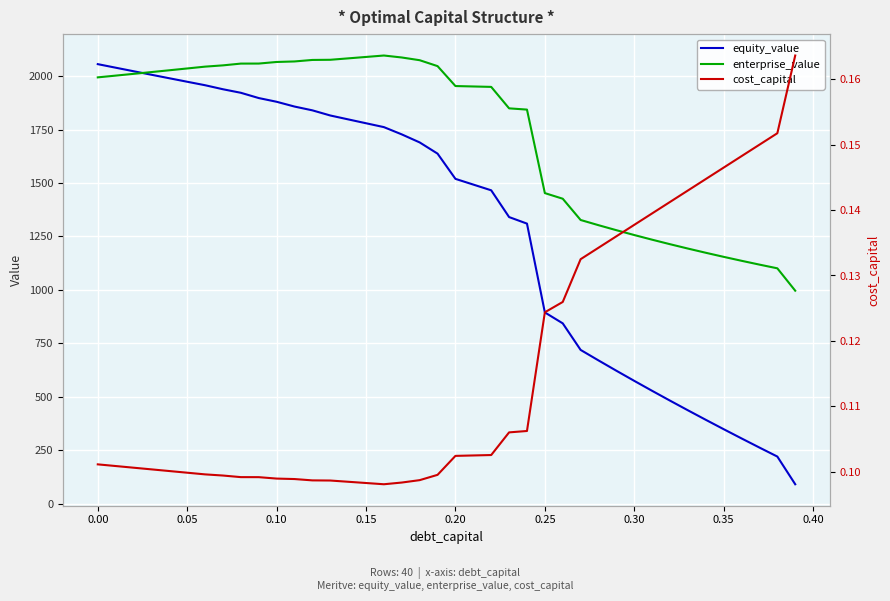

What is the value of the cost_capital point at the 5th from the left?

0.1